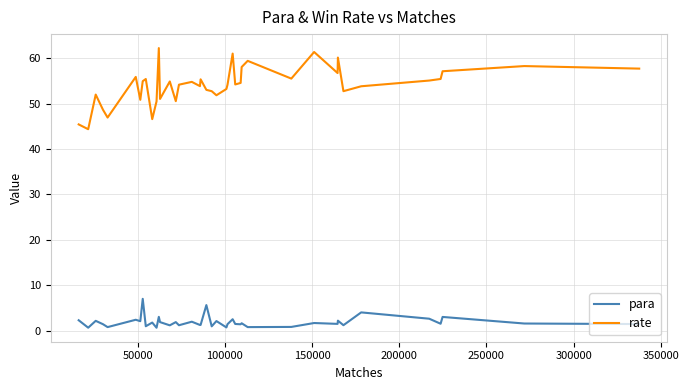

True or false: para and rate intersect in this chart.

False